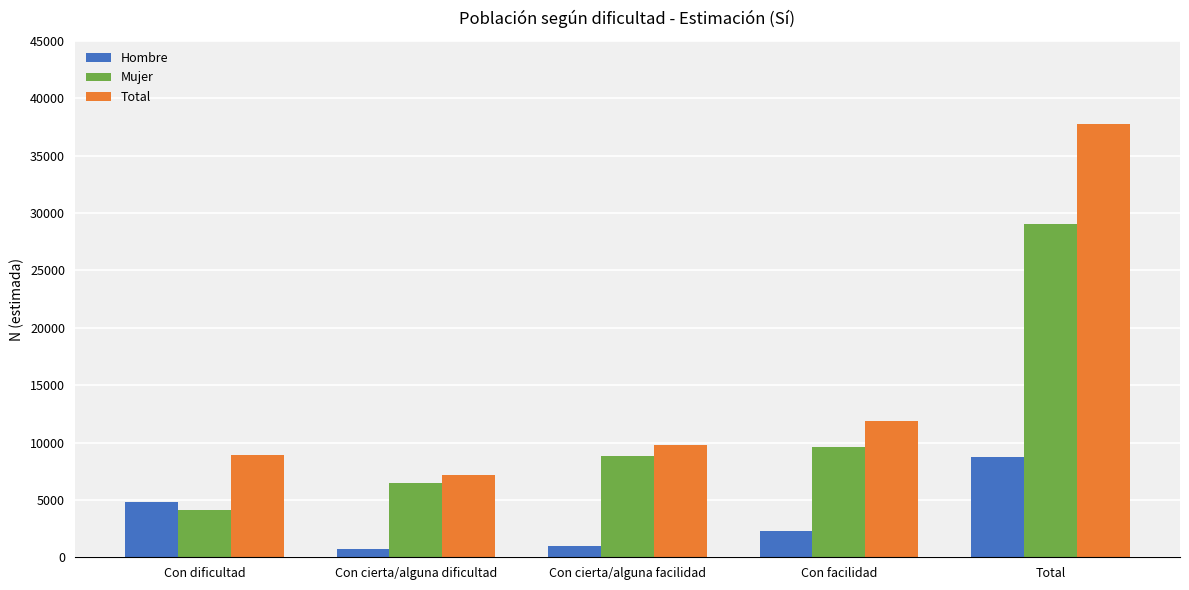

At how many categories does at least one series exceed 20996?

1